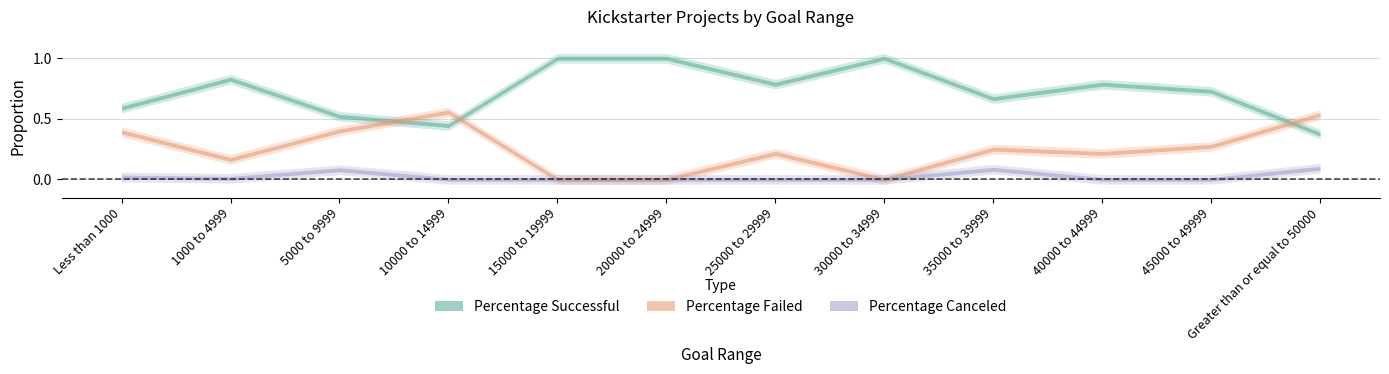

Which has a higher value, 45000 to 49999 or Greater than or equal to 50000?

45000 to 49999